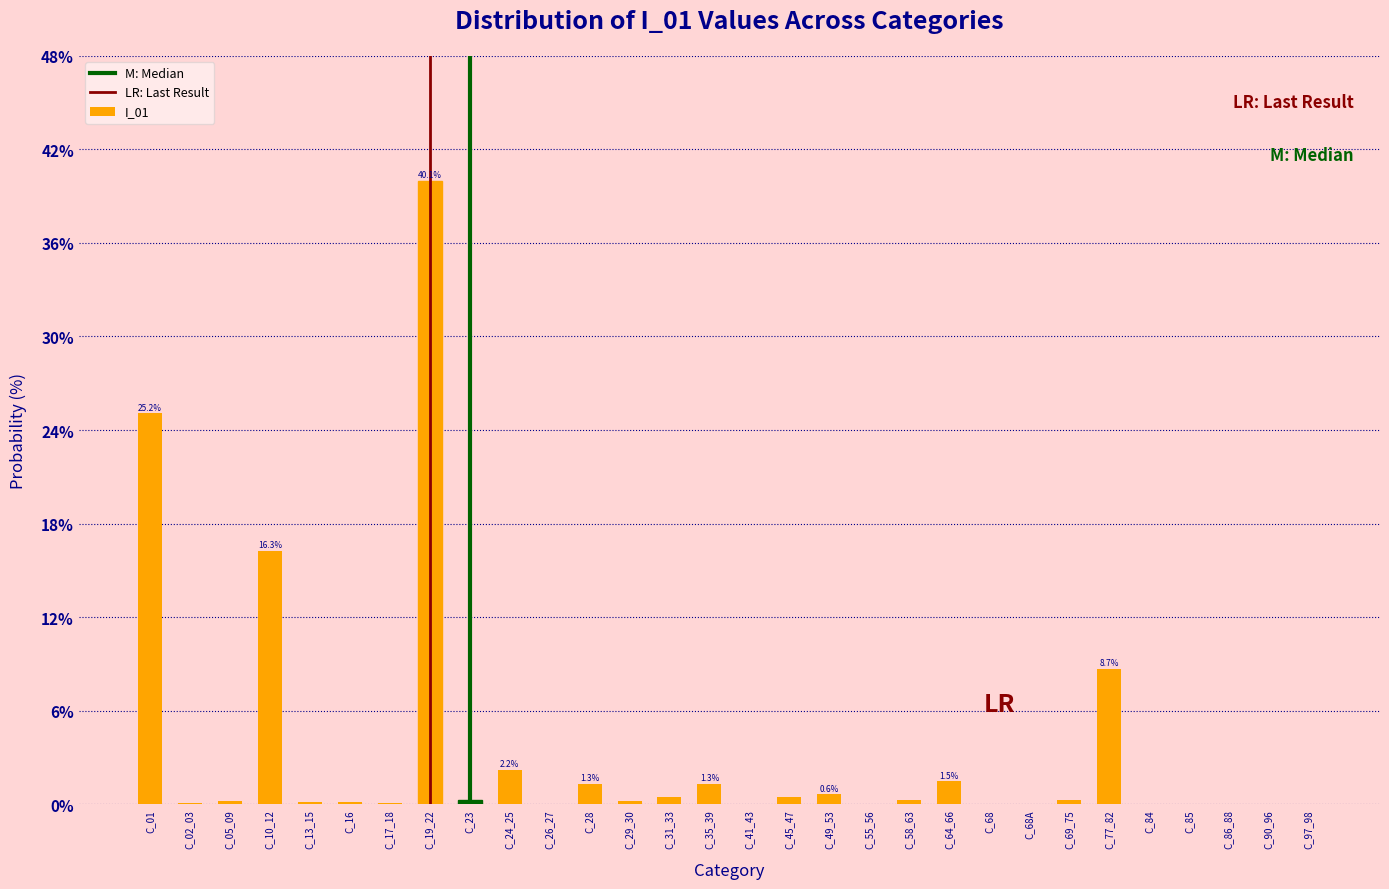

At which label is the value closest to 20?

C_10_12